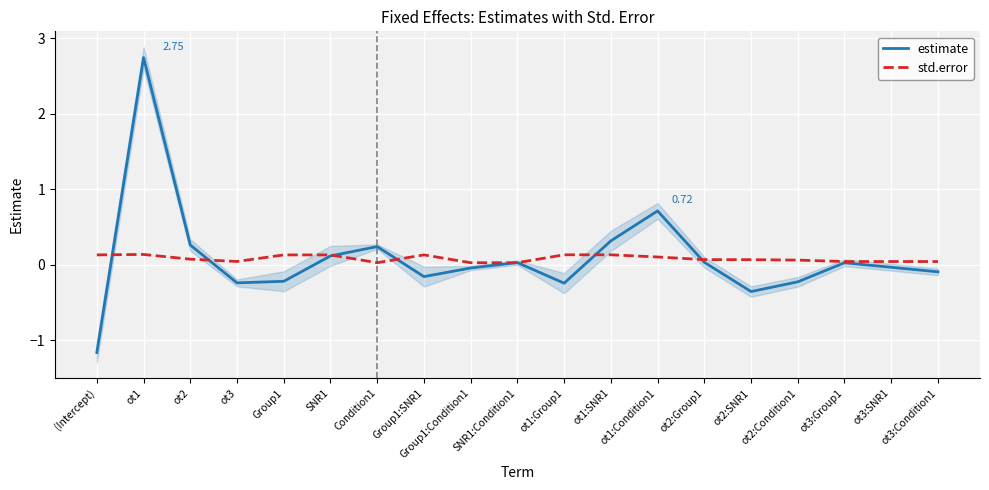

How many times do estimate and std.error cross each other?

8